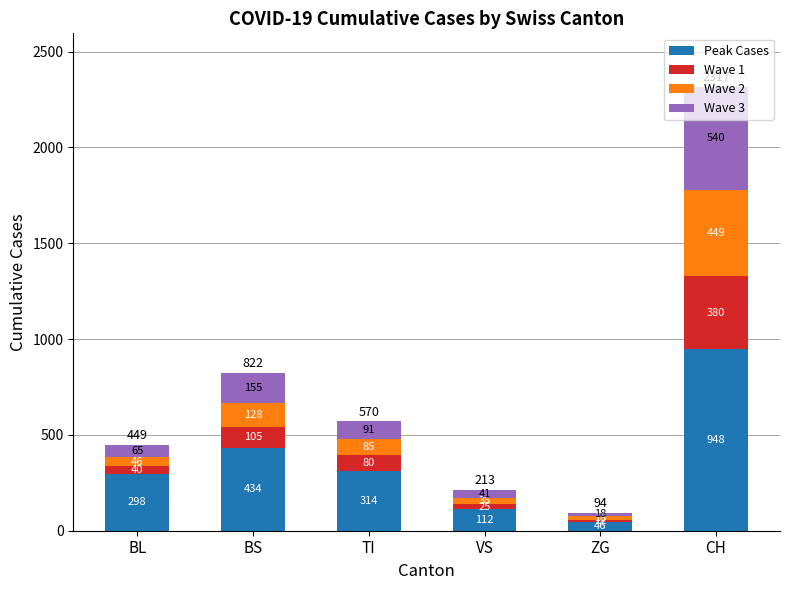

The Peak Cases series shows 948 at CH. True or false?

True